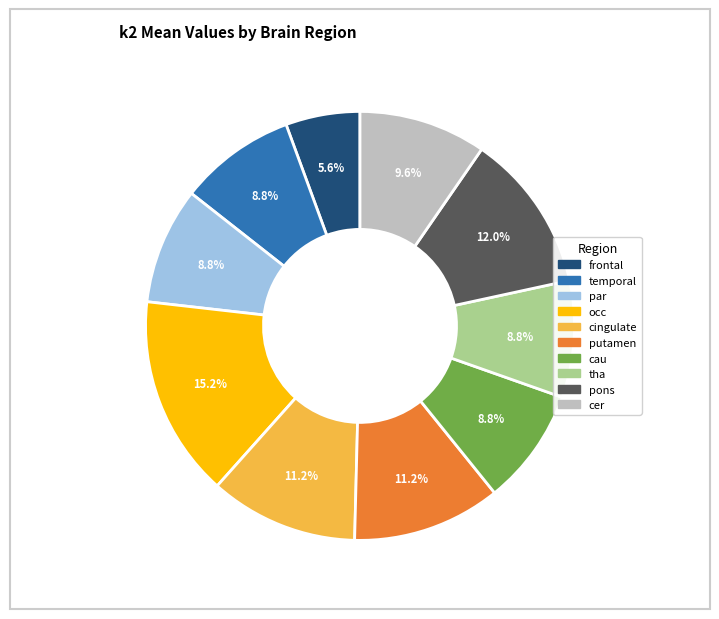

Does any single category account for the majority?

No